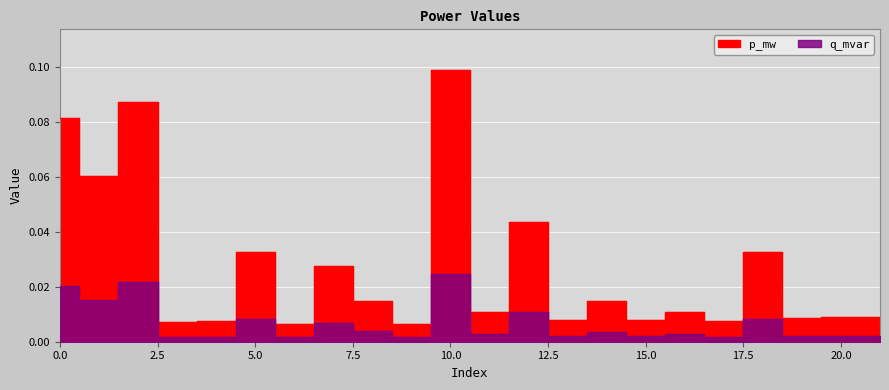

What are all the series names shown in the legend?

p_mw, q_mvar